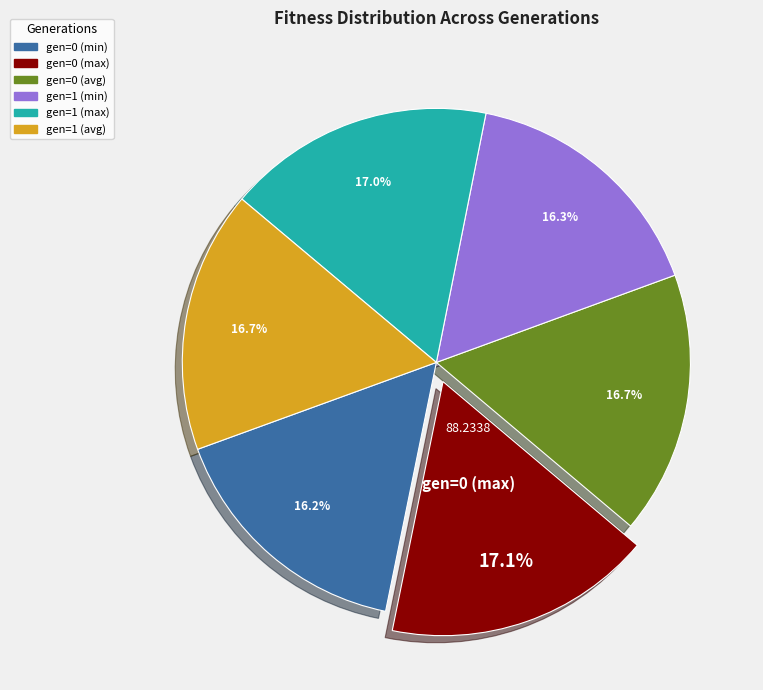

What portion of the pie excludes gen=1 (avg)?

83.3%